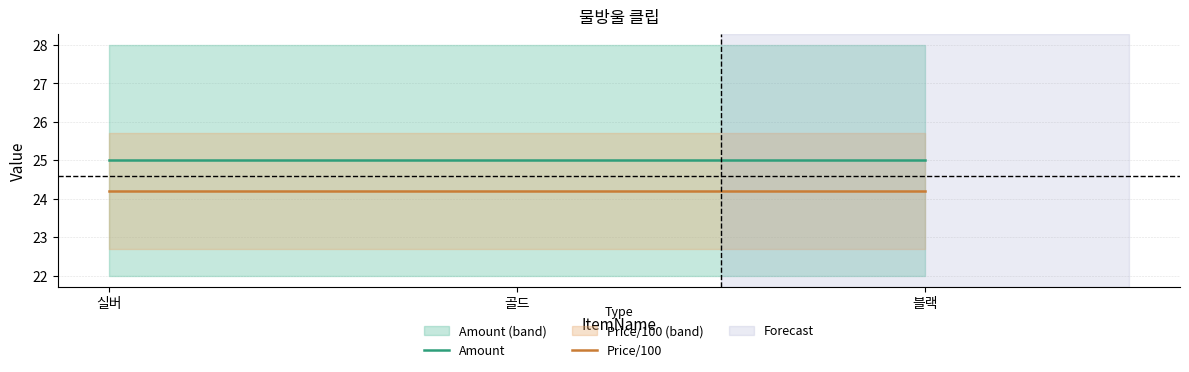

At how many categories does at least one series exceed 24?

3